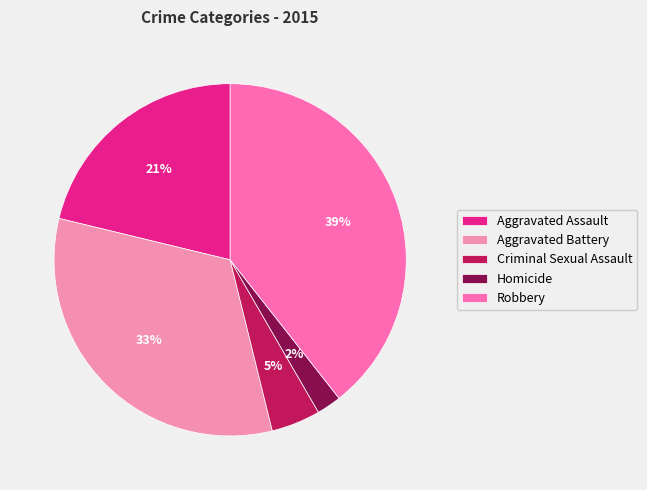

Is Robbery the majority of the pie?

No